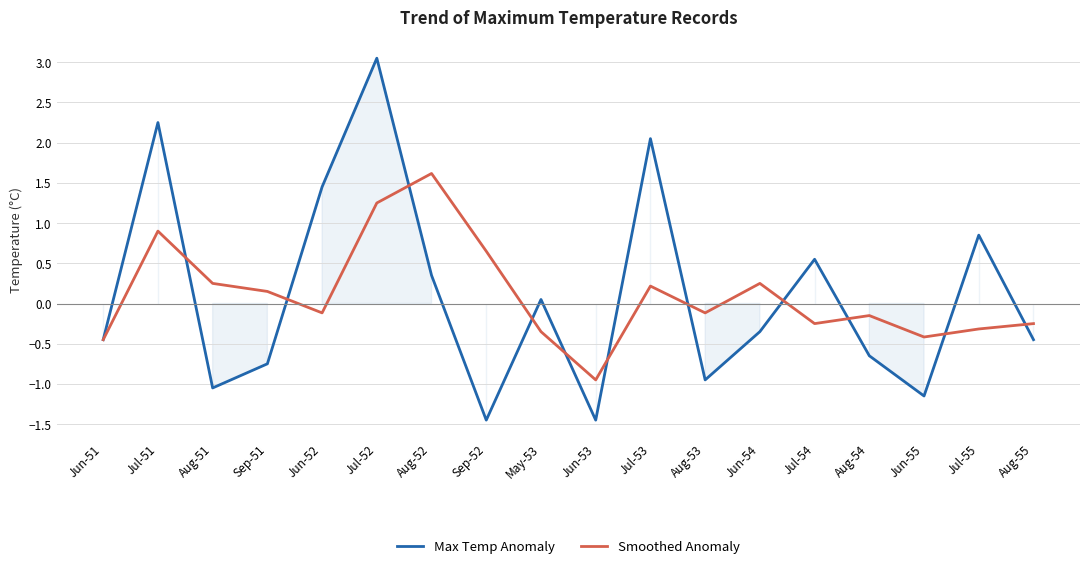

What is the average value of the Max Temp Anomaly series?

0.1